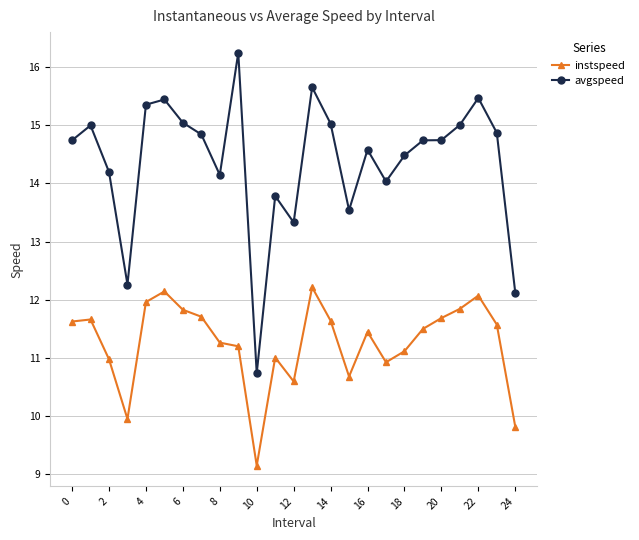

Which series has the largest total across all categories?

avgspeed